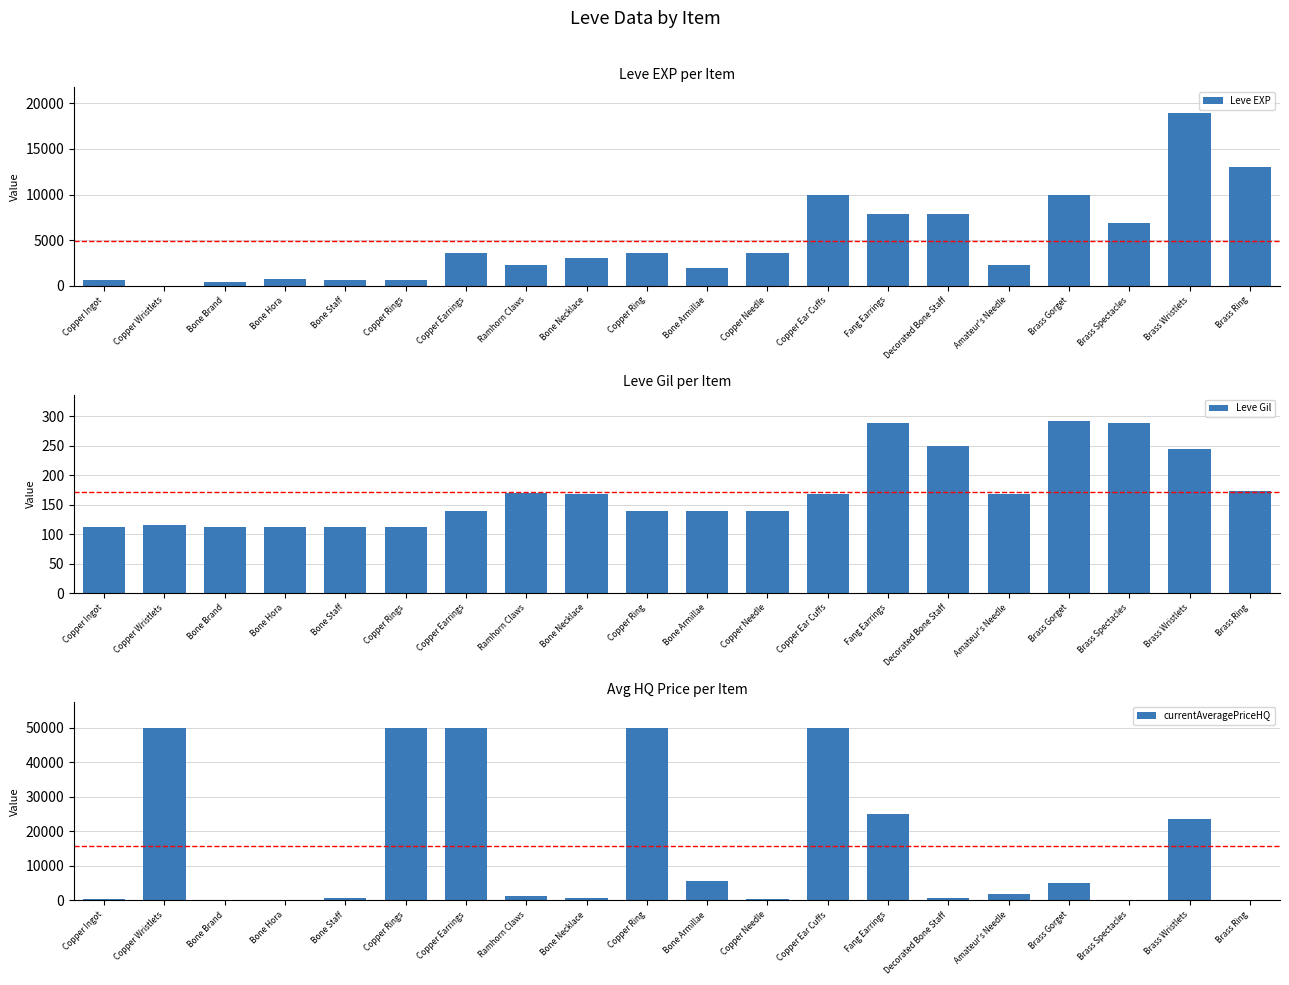

What value does the Leve EXP series have at Brass Ring?

13040